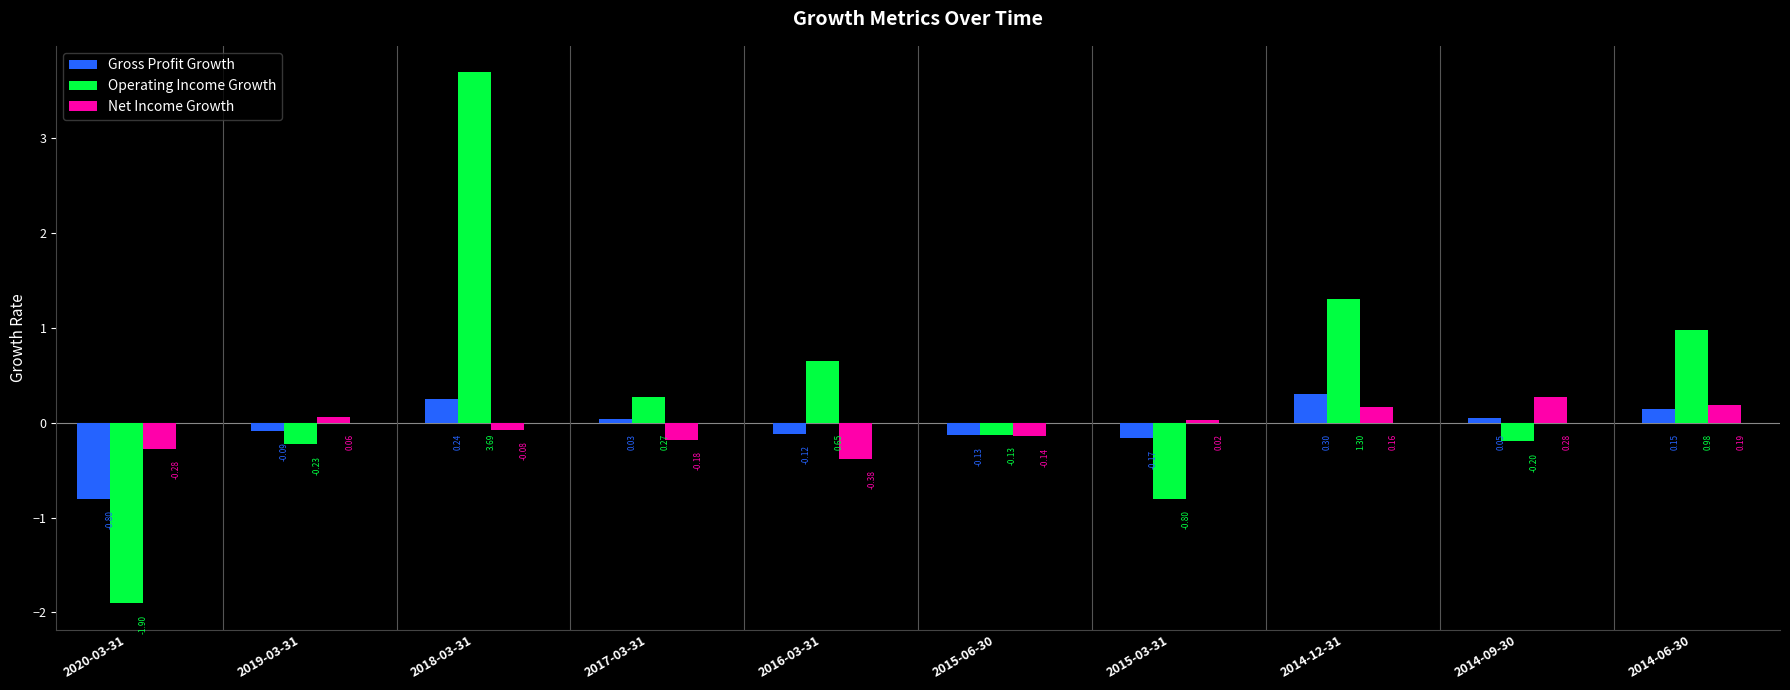

Which series changed the most between 2018-03-31 and 2014-12-31?

Operating Income Growth